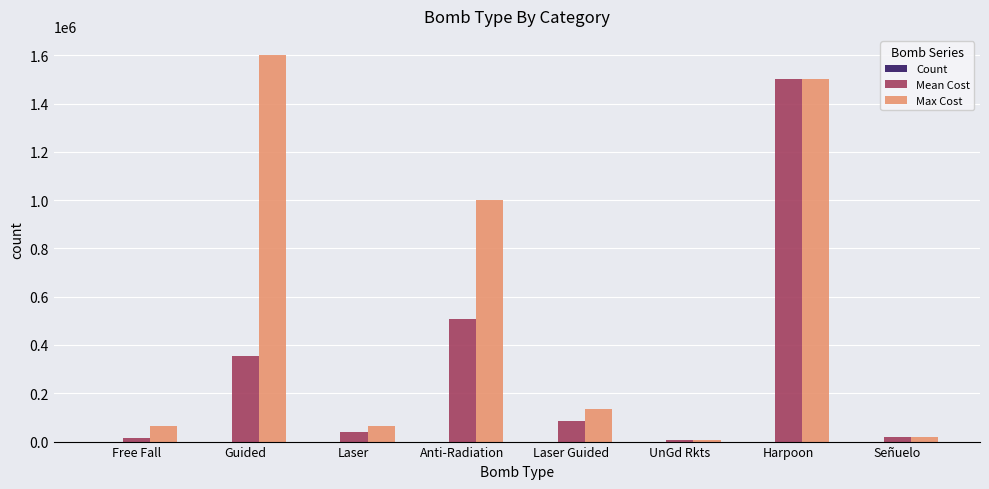

Which series has the largest total across all categories?

Max Cost